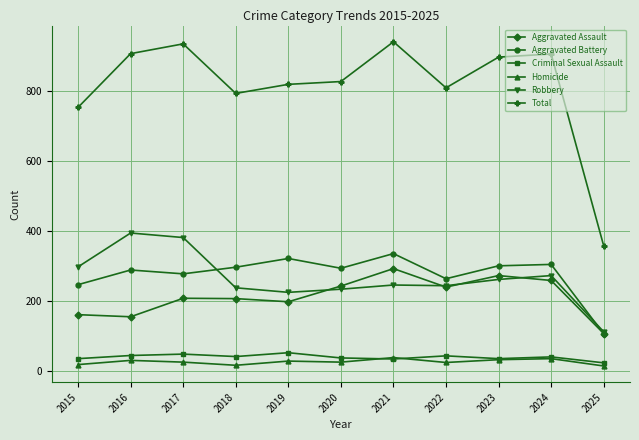

Where is the first local minimum for Robbery?

2019